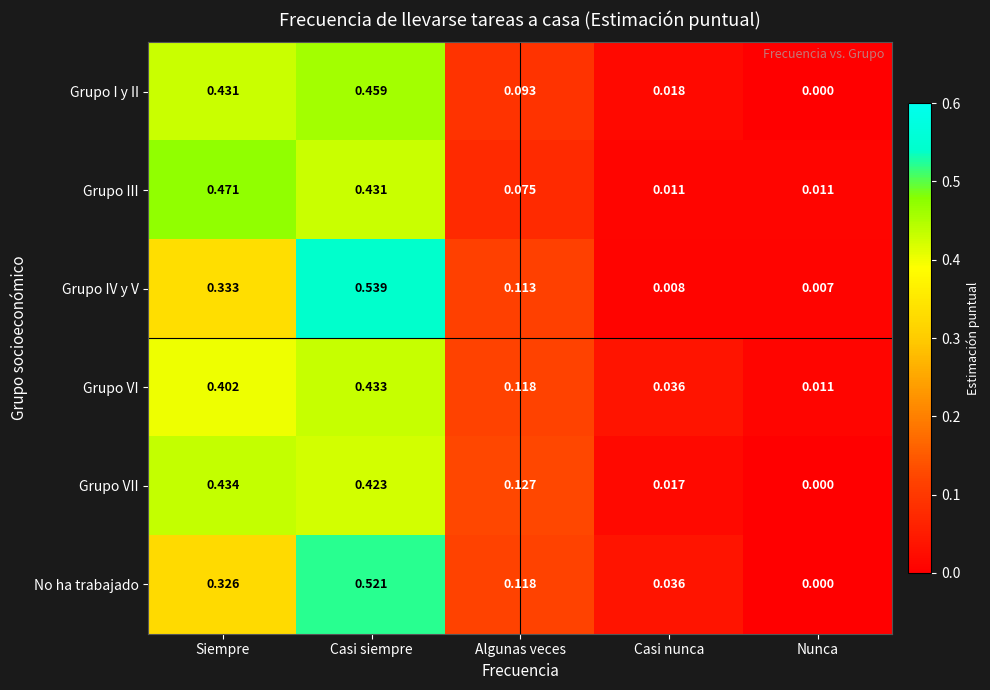

Which series changed the most between Casi siempre and Nunca?

Grupo IV y V